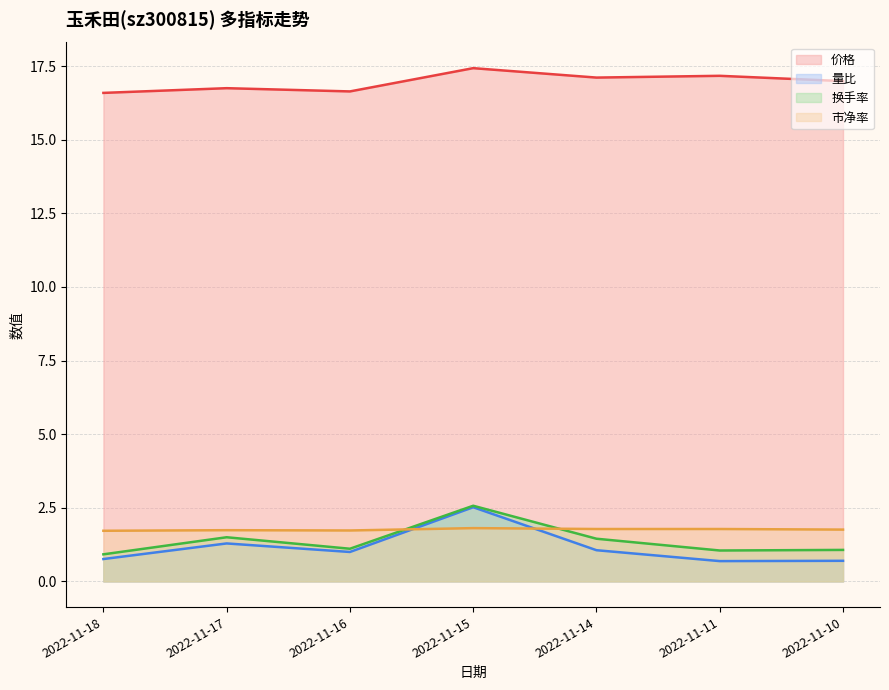

What is the difference between the maximum and minimum values in the 量比 series?

1.8